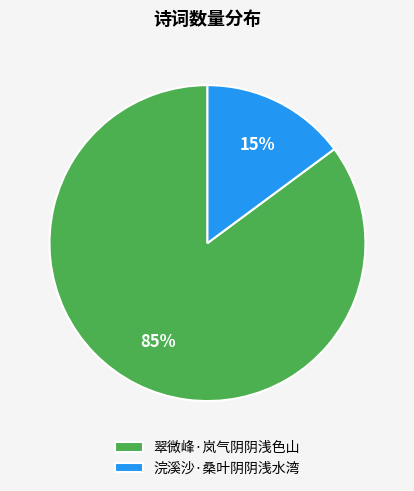

What is the ratio of the value at 翠微峰·岚气阴阴浅色山 to the value at 浣溪沙·桑叶阴阴浅水湾?

5.7